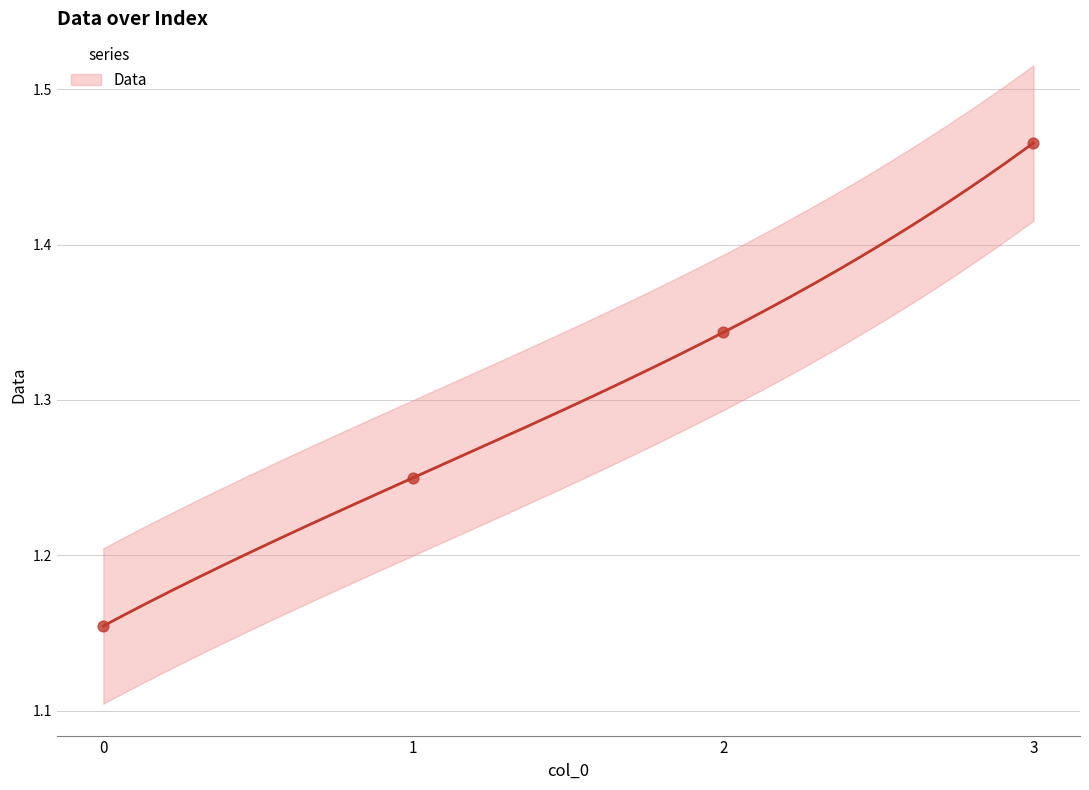

Which has a higher value, 1 or 3?

3